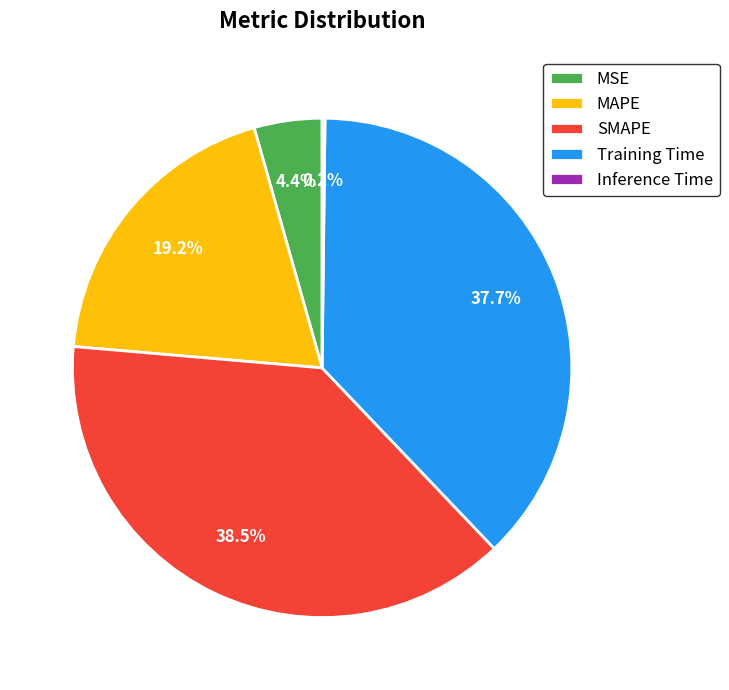

Which has a higher value, SMAPE or MAPE?

SMAPE